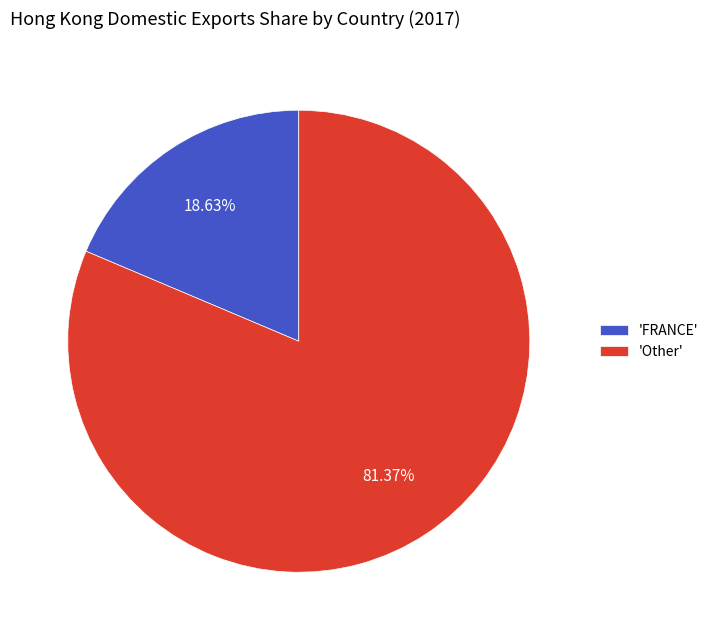

Which category accounts for the majority?

'Other'